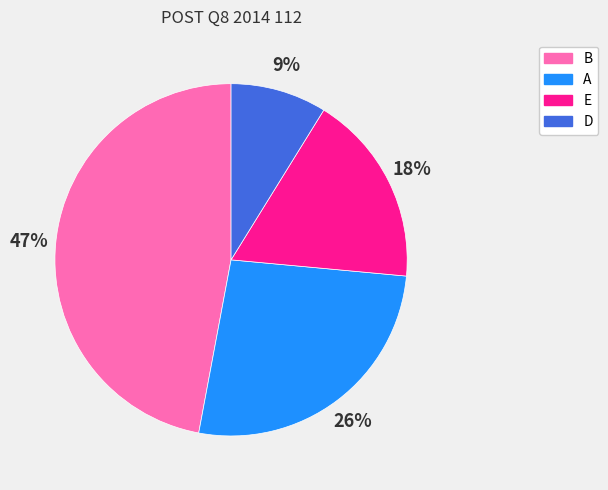

Which category has the smallest portion of the pie?

D